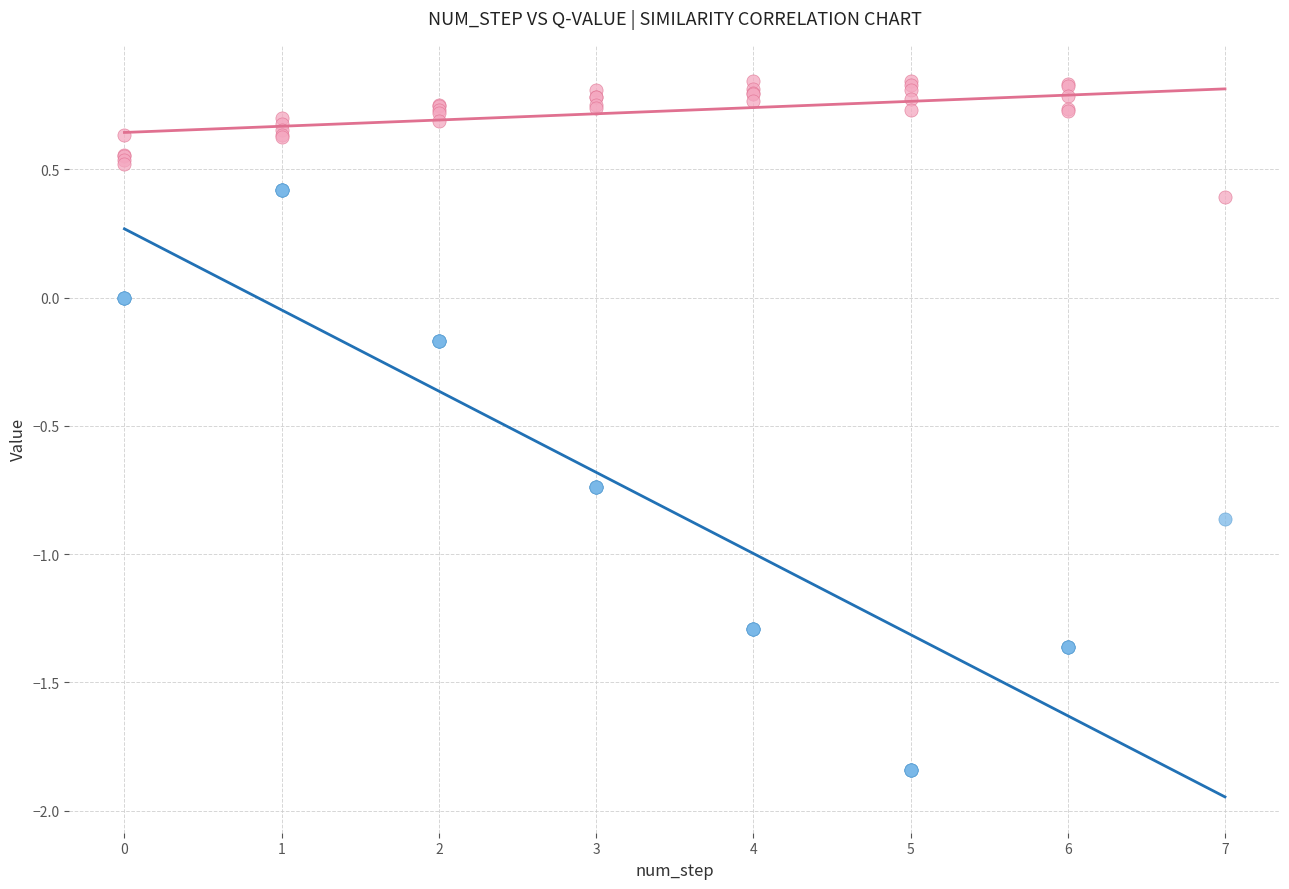

Which series contains the lowest Y value?

q-value